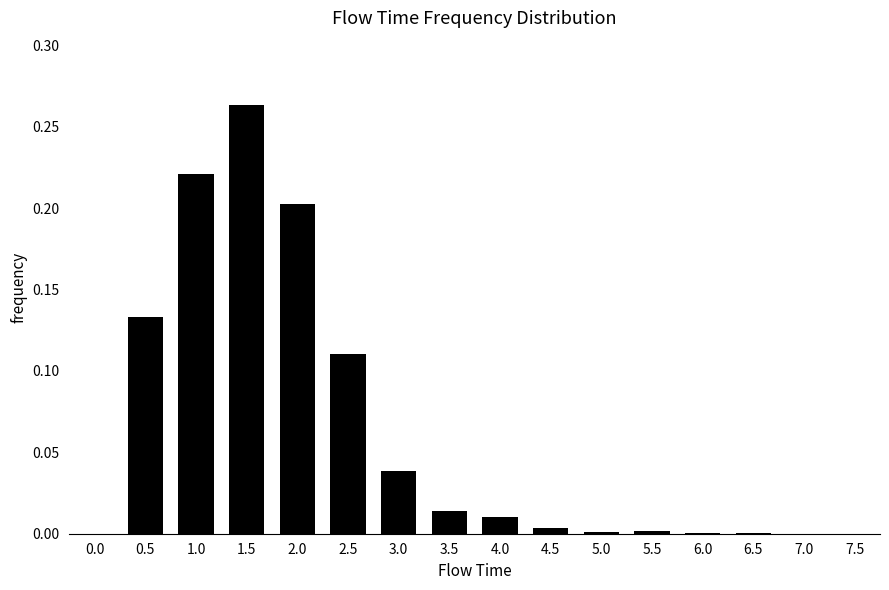

Is it true that the value at 6.5 is 0.0?

True